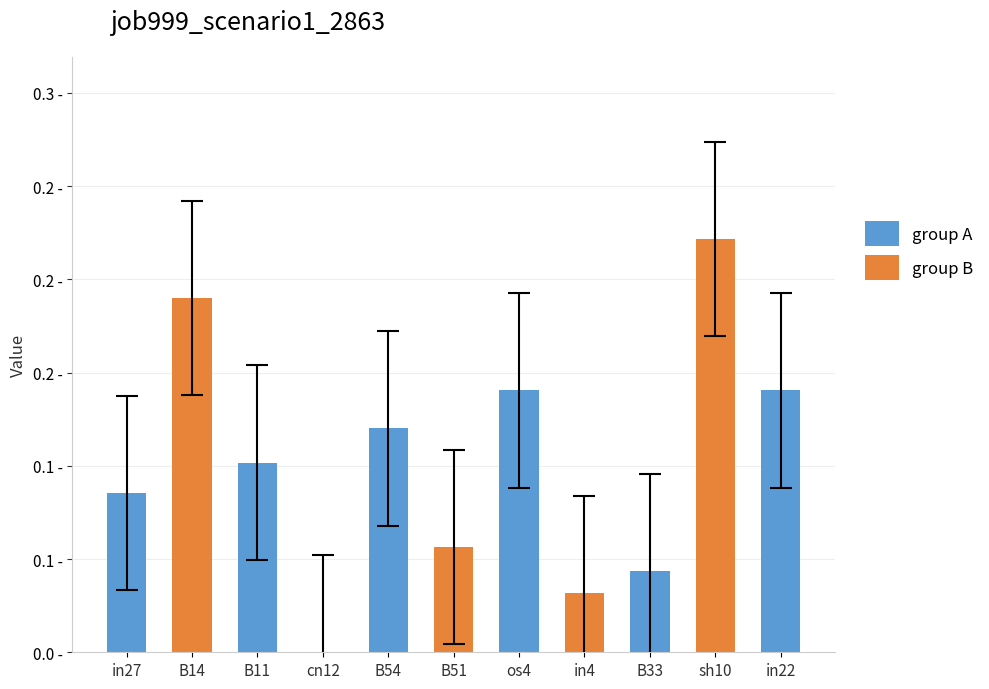

What is the difference between the maximum and second lowest values?

0.2